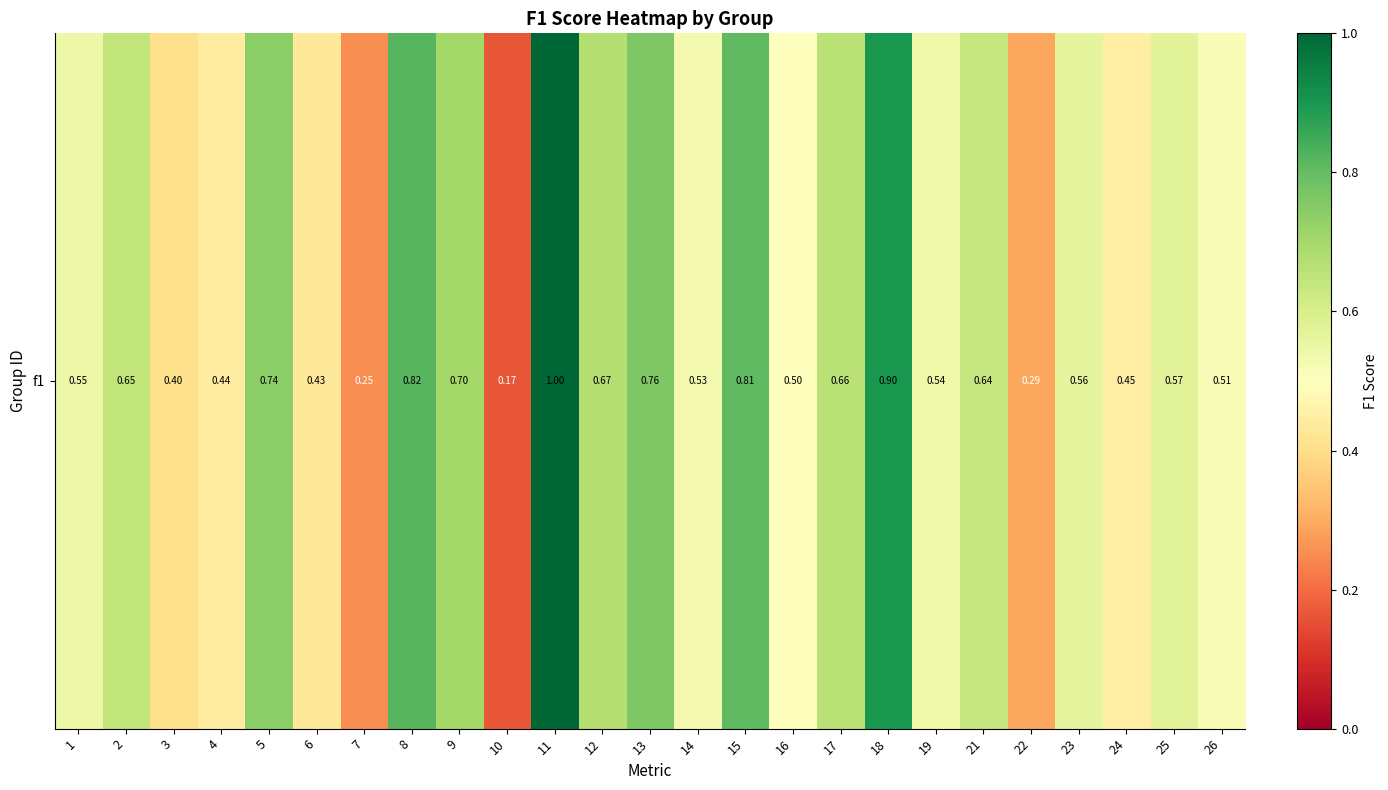

Reading right to left, list all the values displayed in this chart.

0.5	0.6	0.4	0.6	0.3	0.6	0.5	0.9	0.7	0.5	0.8	0.5	0.8	0.7	1.0	0.2	0.7	0.8	0.2	0.4	0.7	0.4	0.4	0.6	0.5